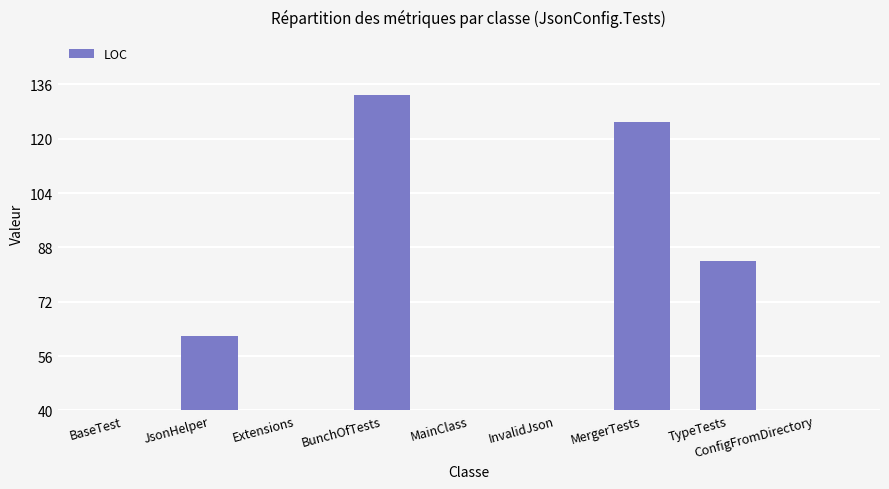

What is the sum of the values at InvalidJson and BaseTest?

39